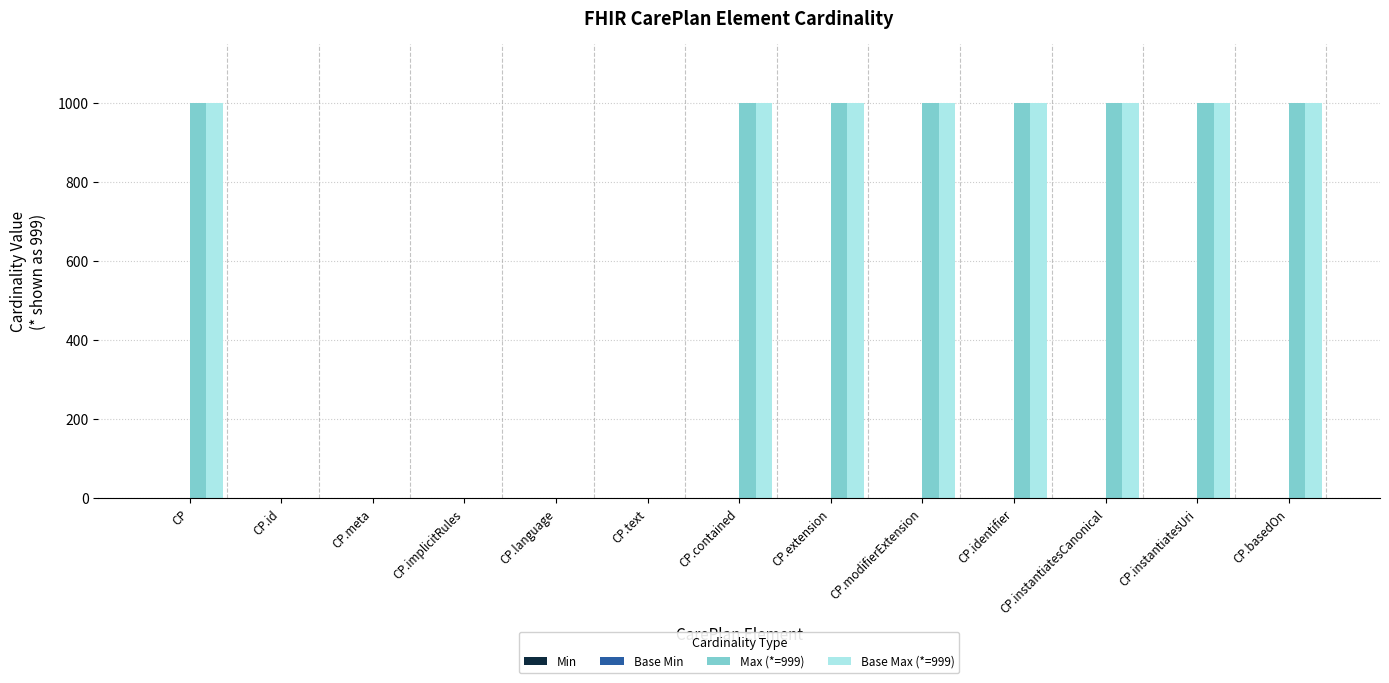

What is the total value across all series at CP.instantiatesCanonical?

1998